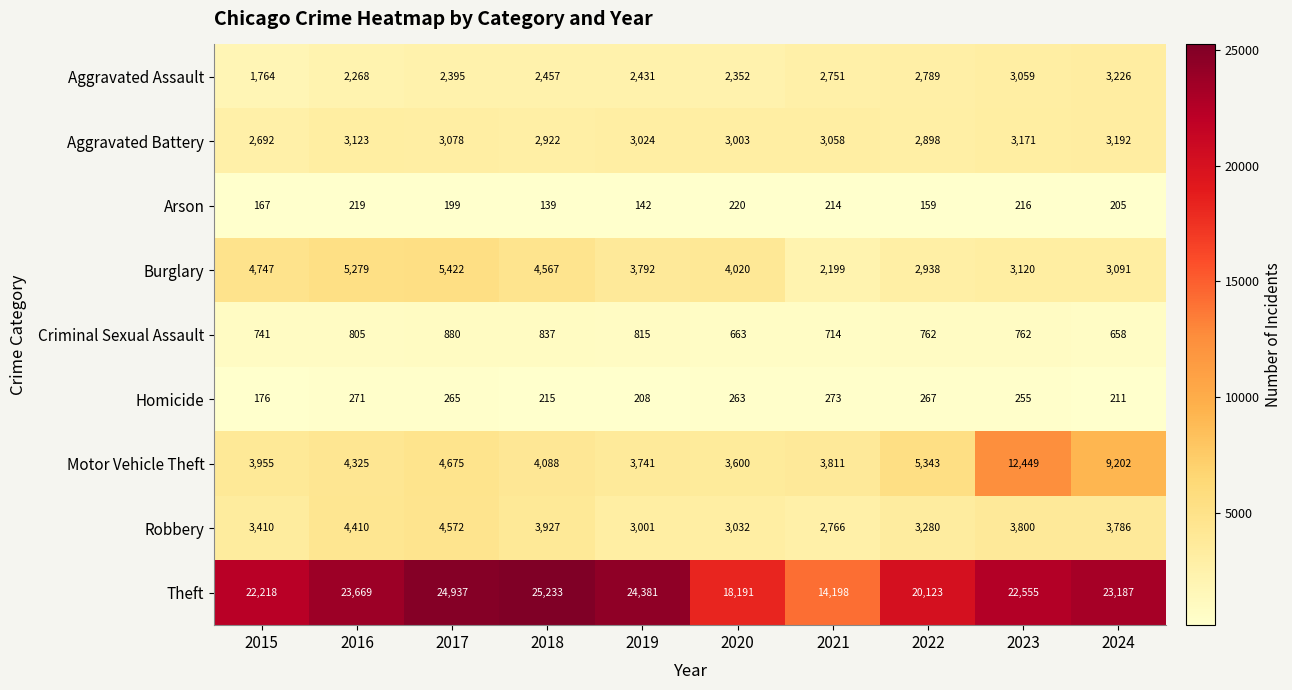

What is the total value across all series at 2023?

49387